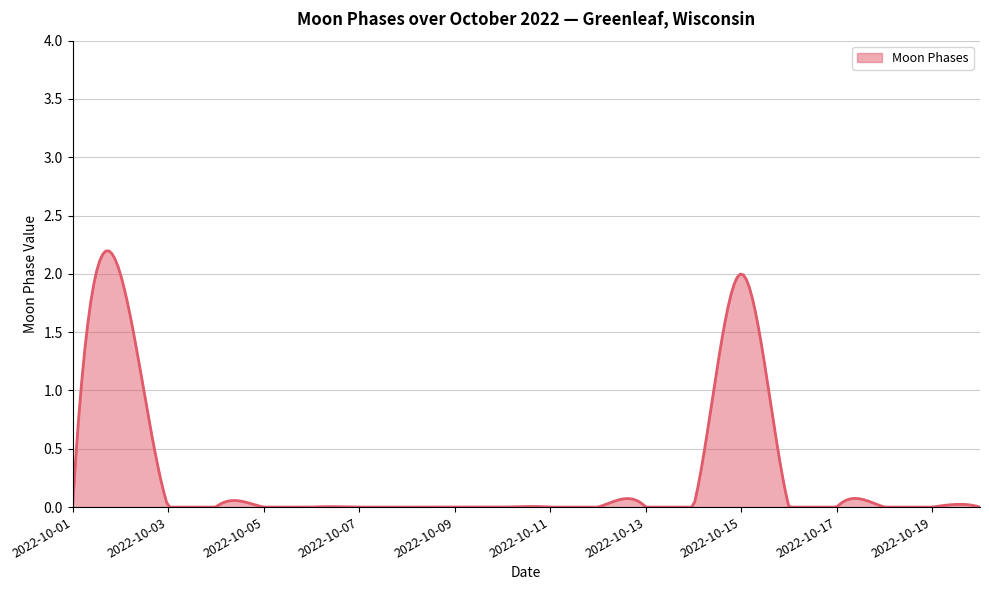

What is the difference between the maximum and minimum values?

2.2